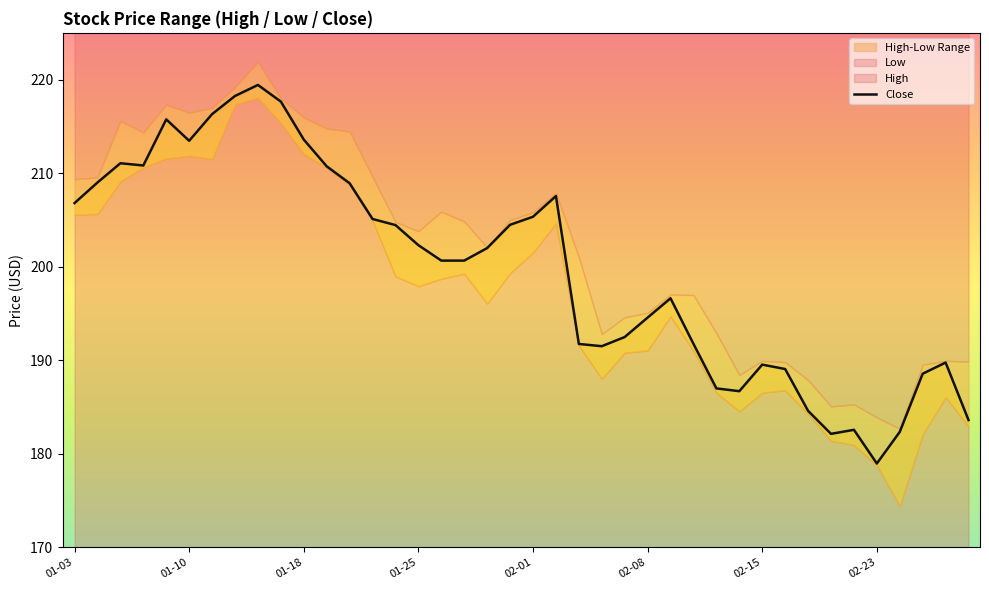

Read the value at 14.

204.4